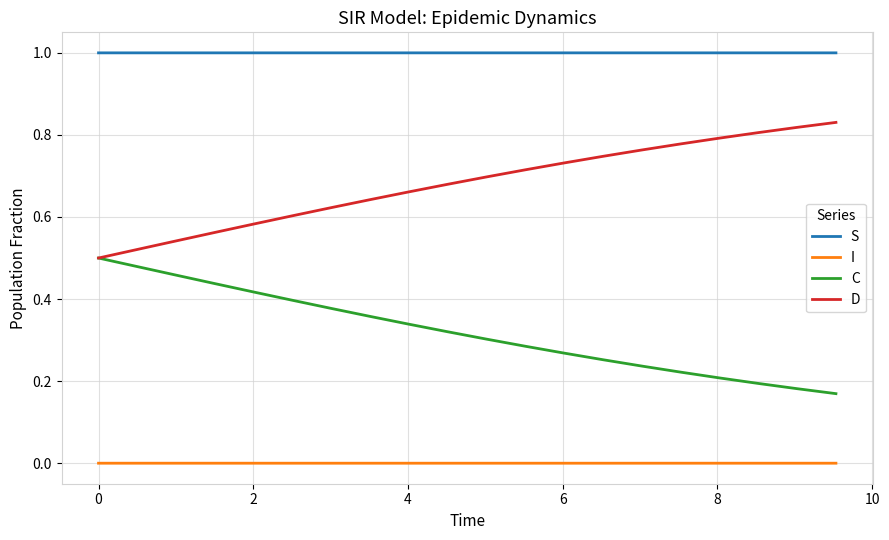

True or false: S and C intersect in this chart.

False